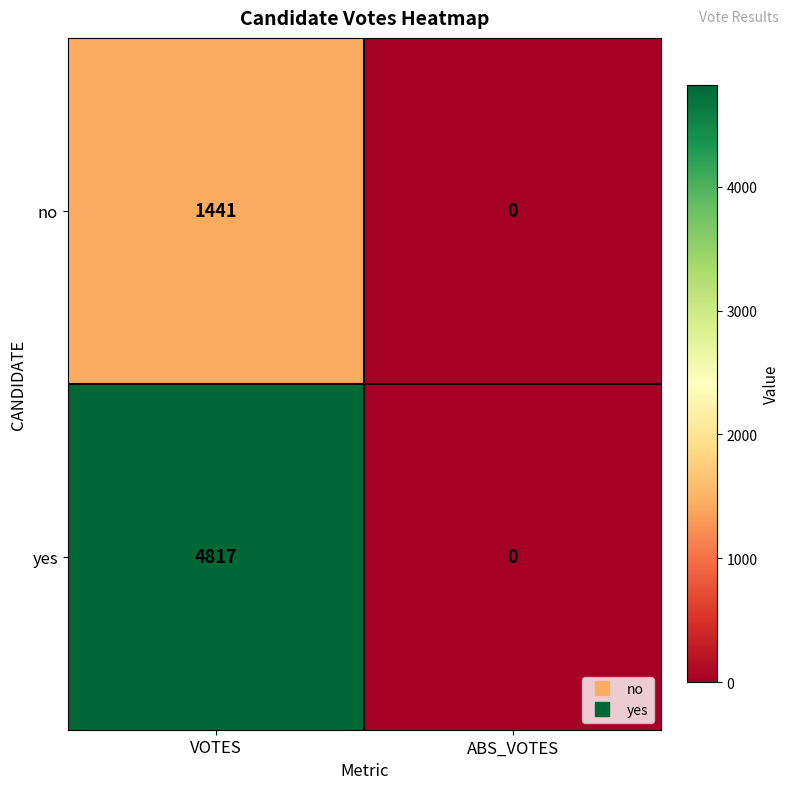

Which series has the largest total across all categories?

yes